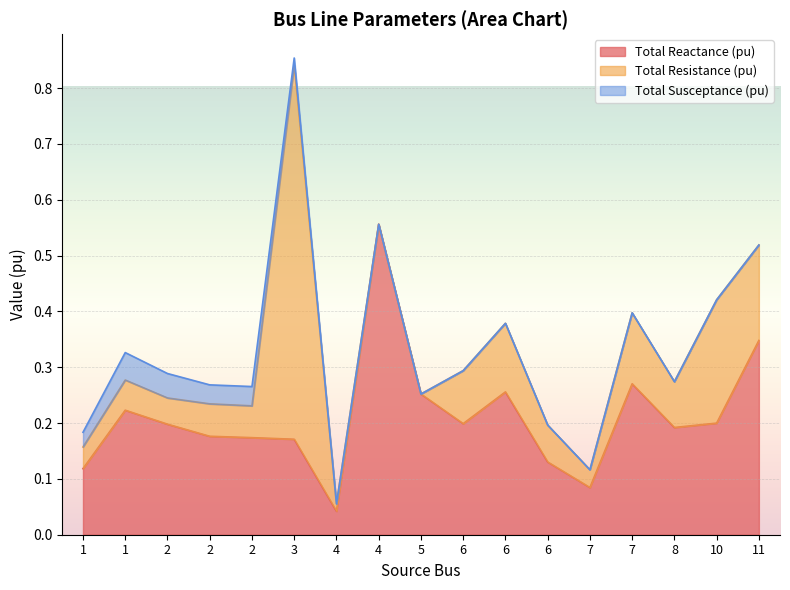

Which series ends up on top after the final intersection of Total Resistance (pu) and Total Reactance (pu)?

Total Reactance (pu)